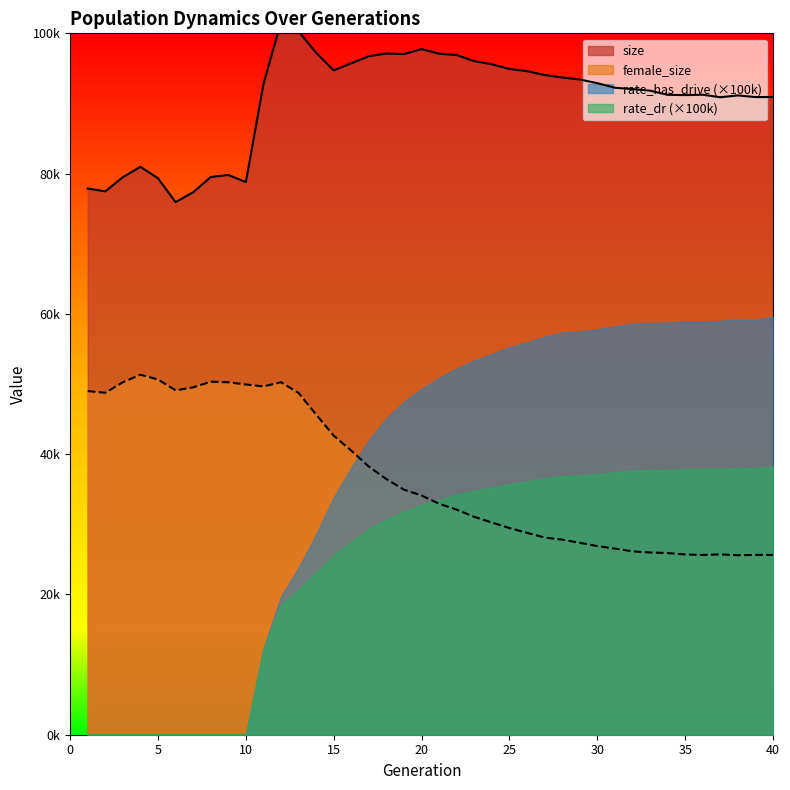

The female_size series shows 25644 at 39. True or false?

True